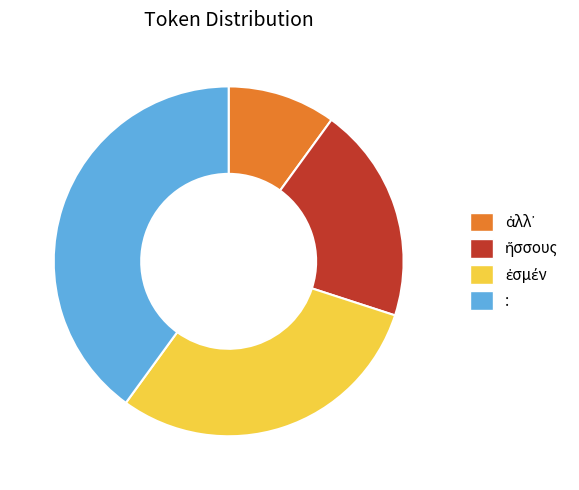

Which slice is the largest?

: